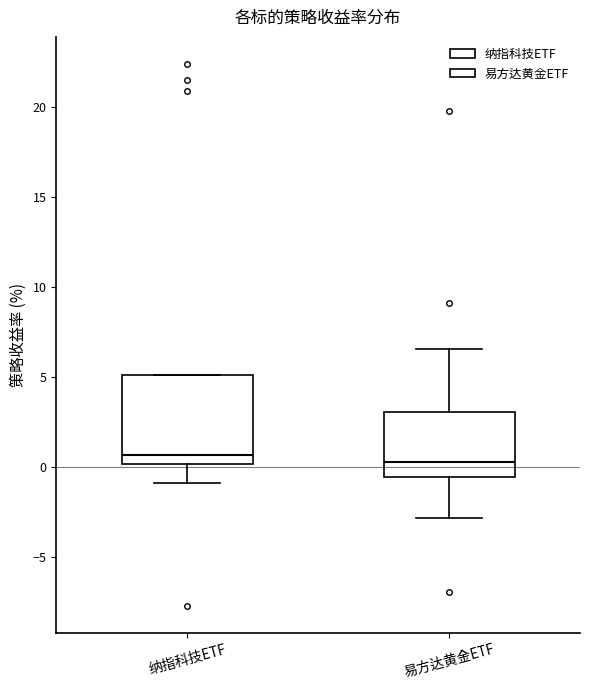

Where is the upper edge of the box for 易方达黄金ETF on the y-axis? The values are not printed on the chart, so give them approximately, as read against the axis.

3.0